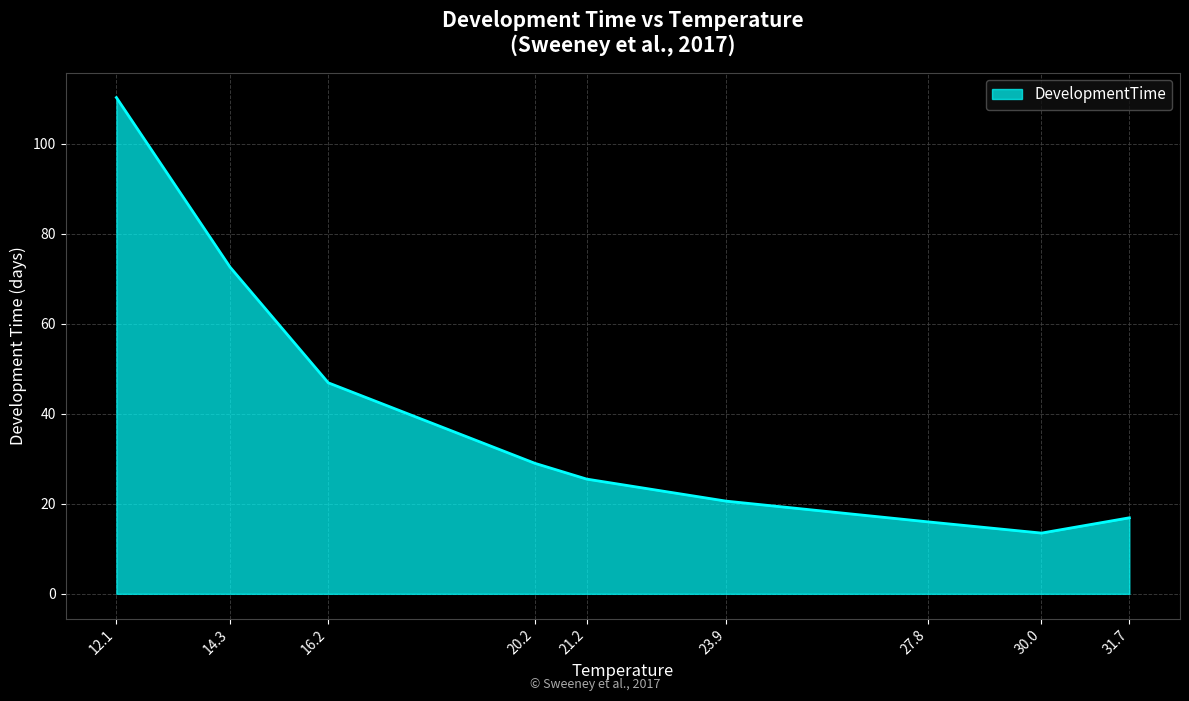

Does the chart have visible grid lines?

Yes